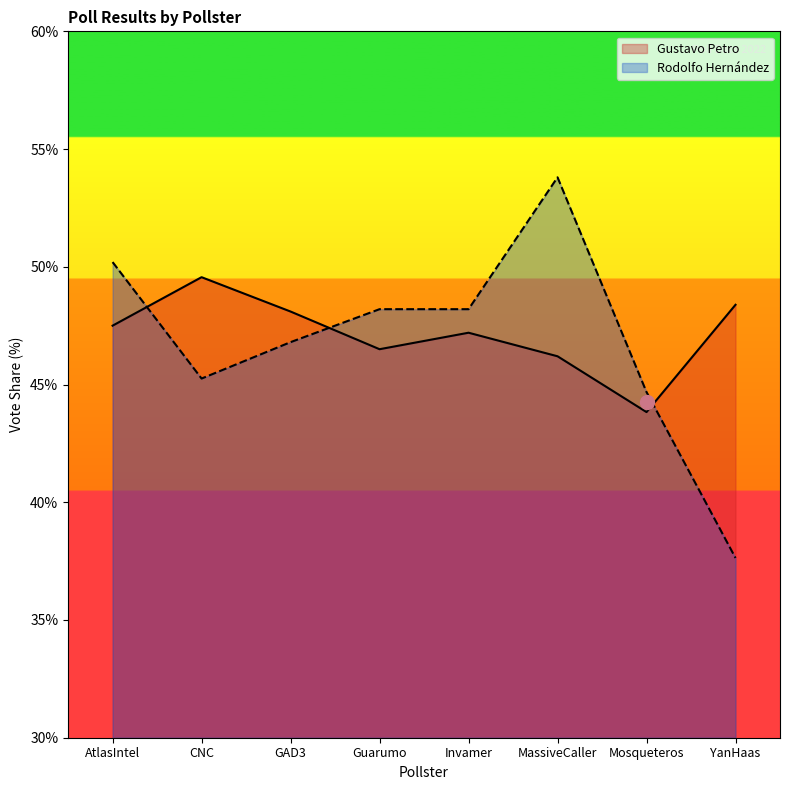

How many values in the Rodolfo Hernández series are below 48?

4